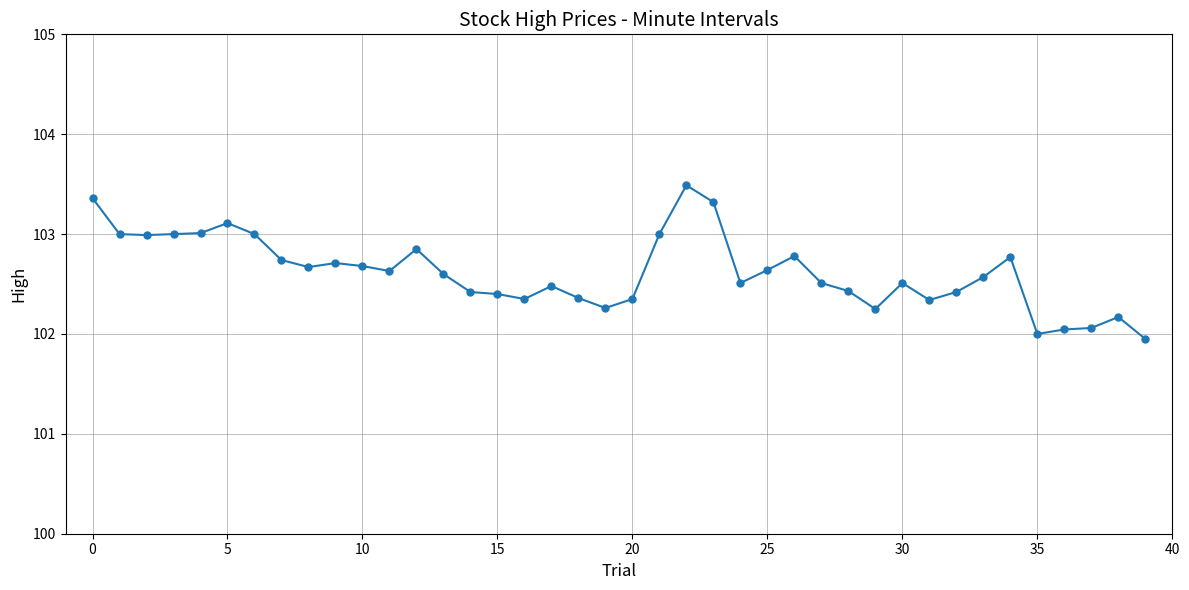

What is the difference between the second highest and minimum values?

1.4